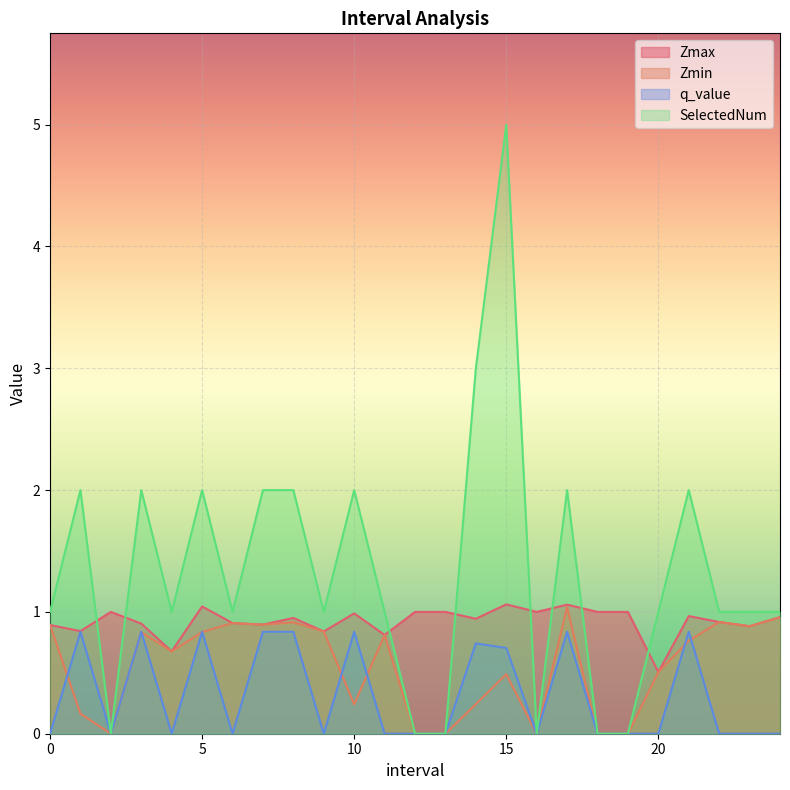

Is the value of Zmax at 6.0 greater than the value of SelectedNum at 13.0?

Yes